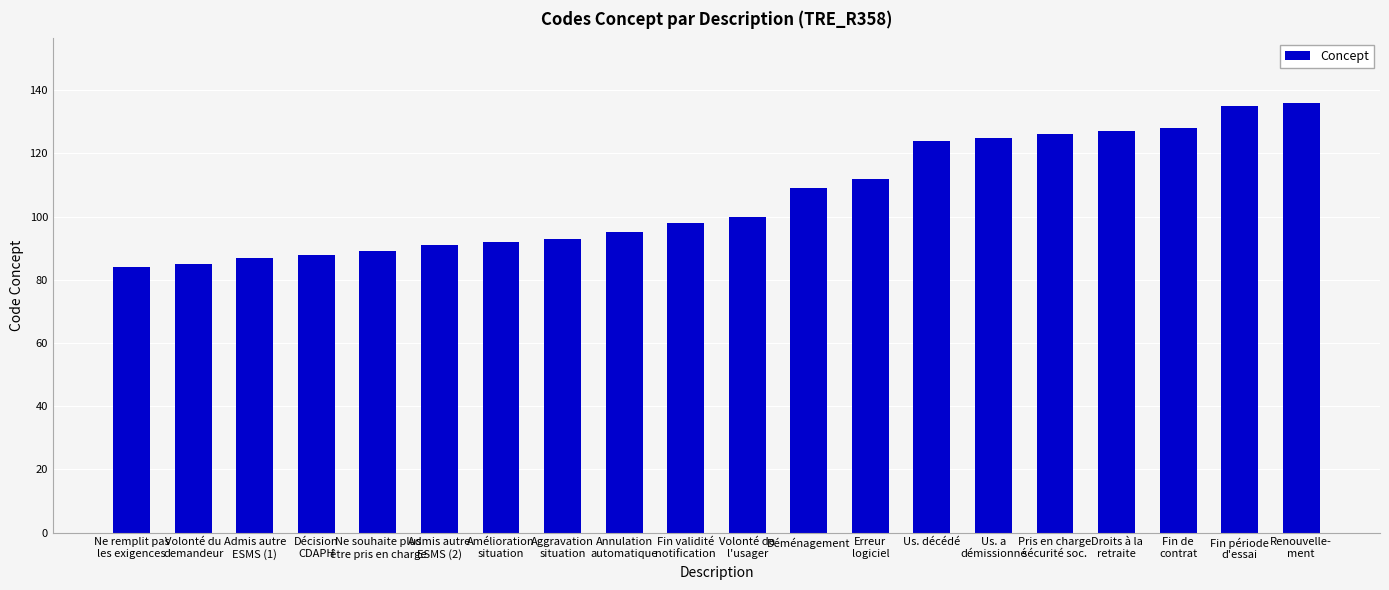

The chart shows a value of 92 at Amélioration
situation. True or false?

True